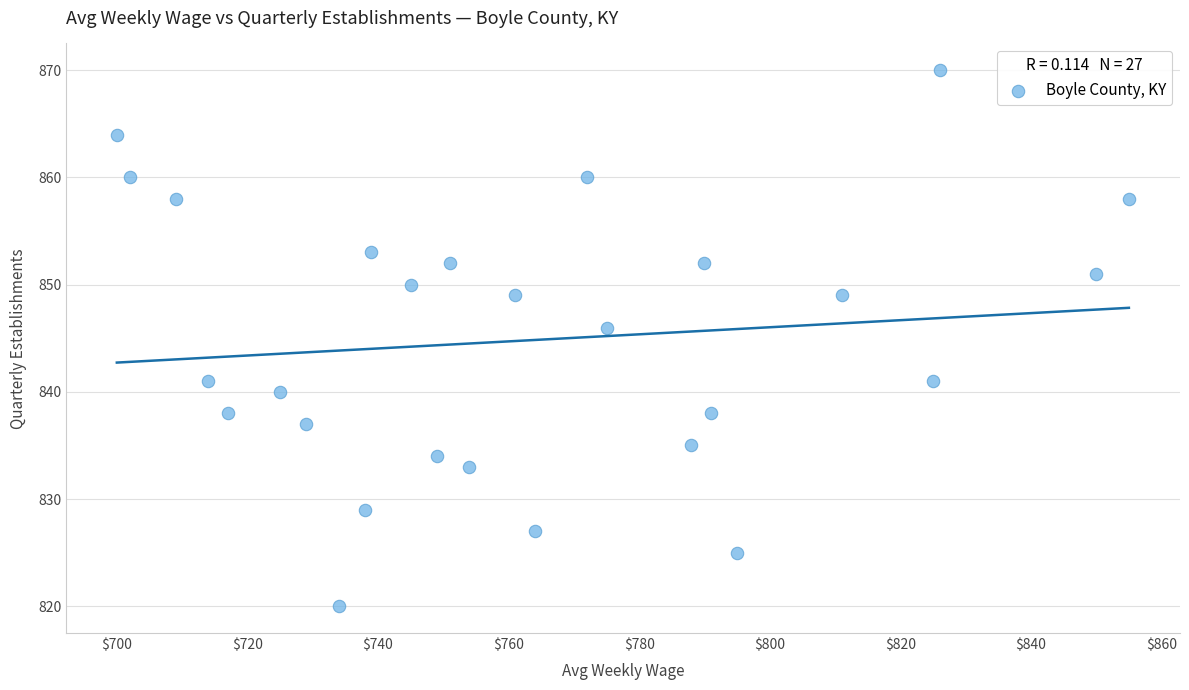

What is the range of Y values (max minus min)?

50